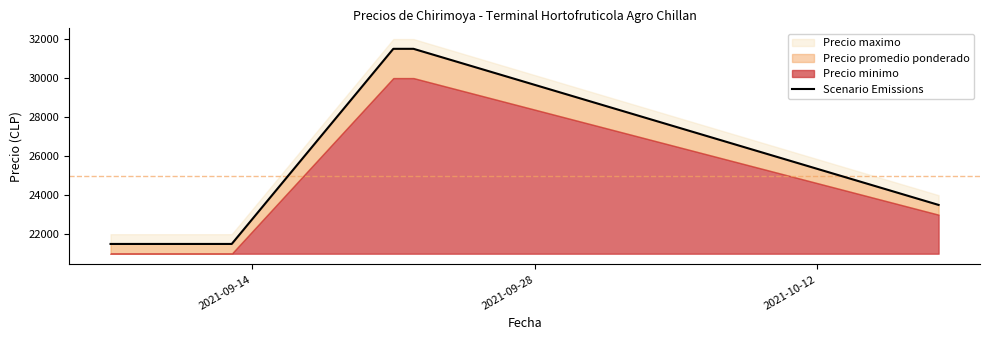

Is it true that the value at 3 is 7024?

False